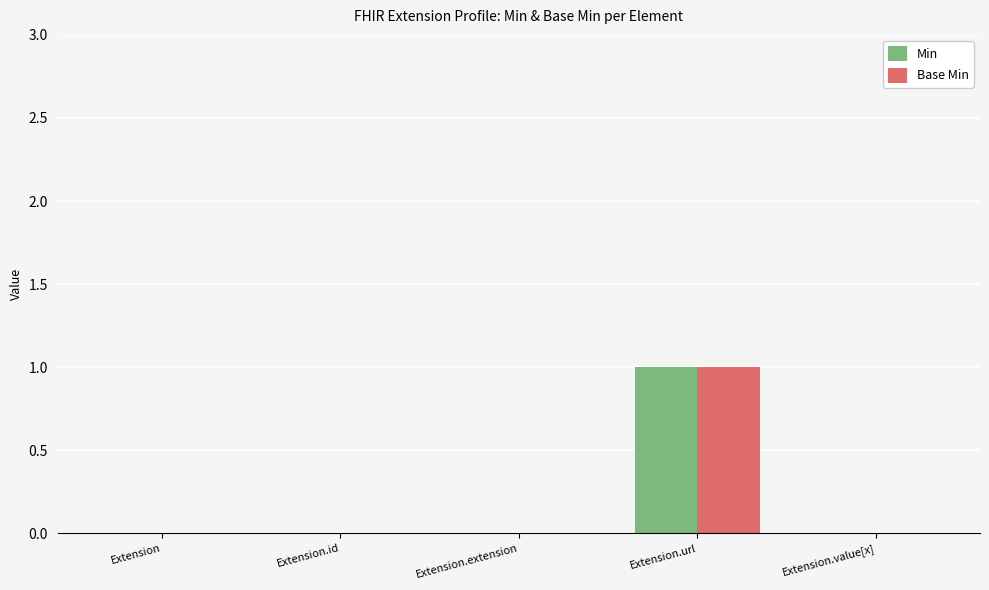

How many distinct data groups are displayed?

2